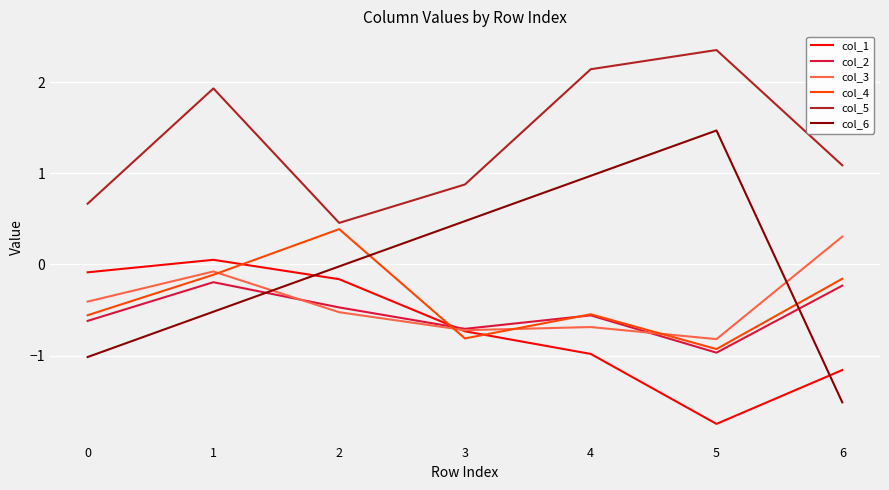

What is the difference between the maximum and minimum values in the col_3 series?

1.1